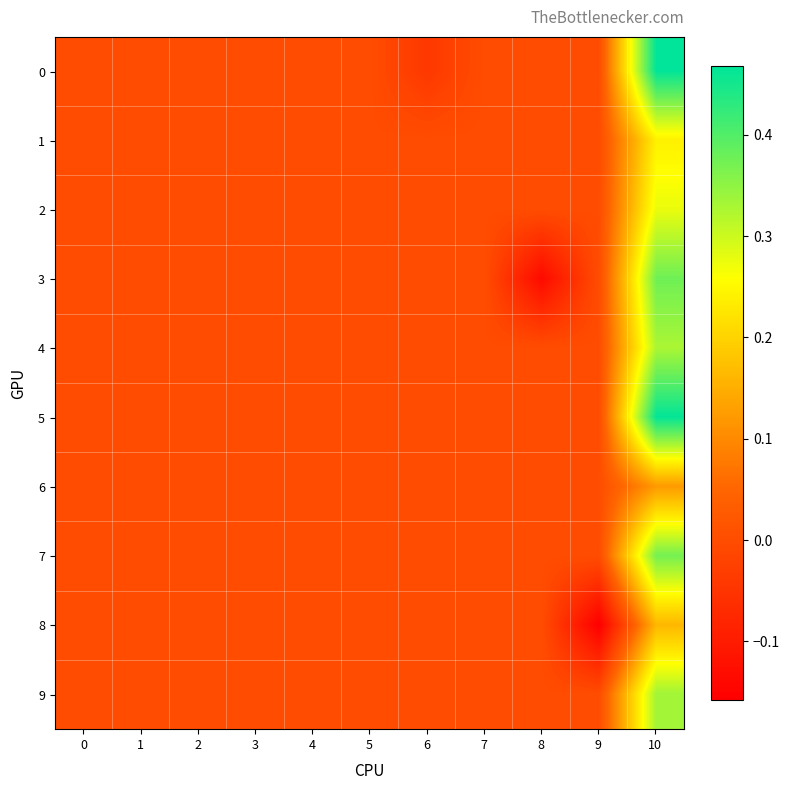

Which series changed the most between 2 and 8?

3